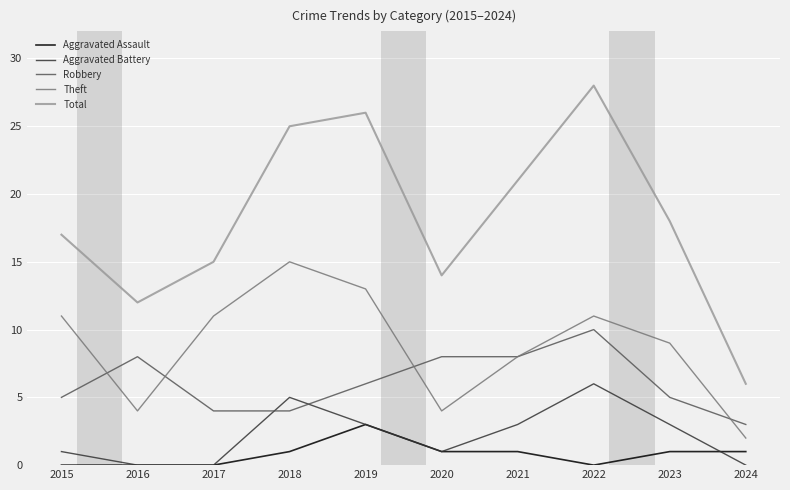

The value of Robbery at 2020 is 14. True or false?

False